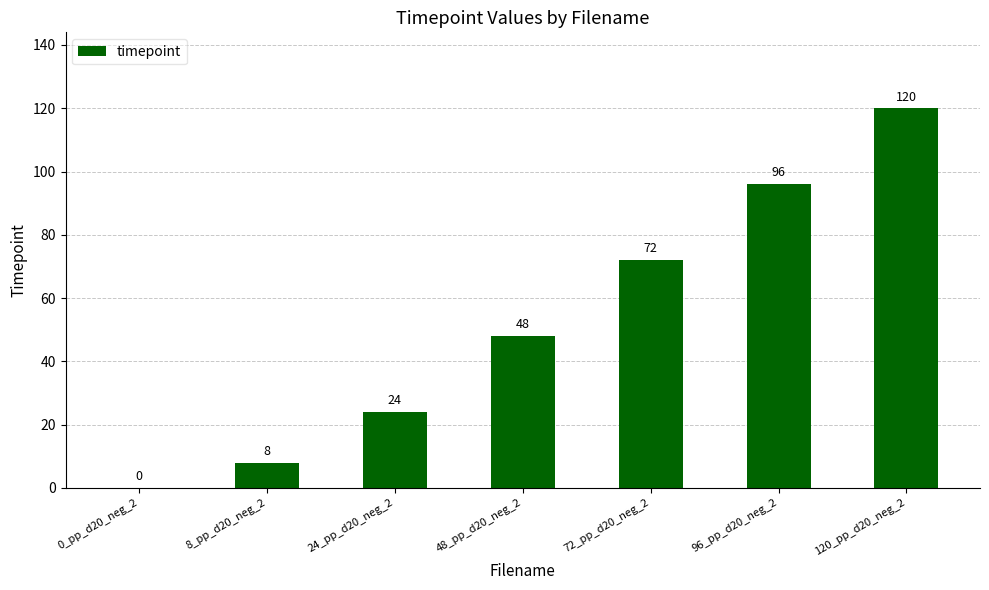

Reading left to right, transcribe all the data shown in this chart.

0	8	24	48	72	96	120